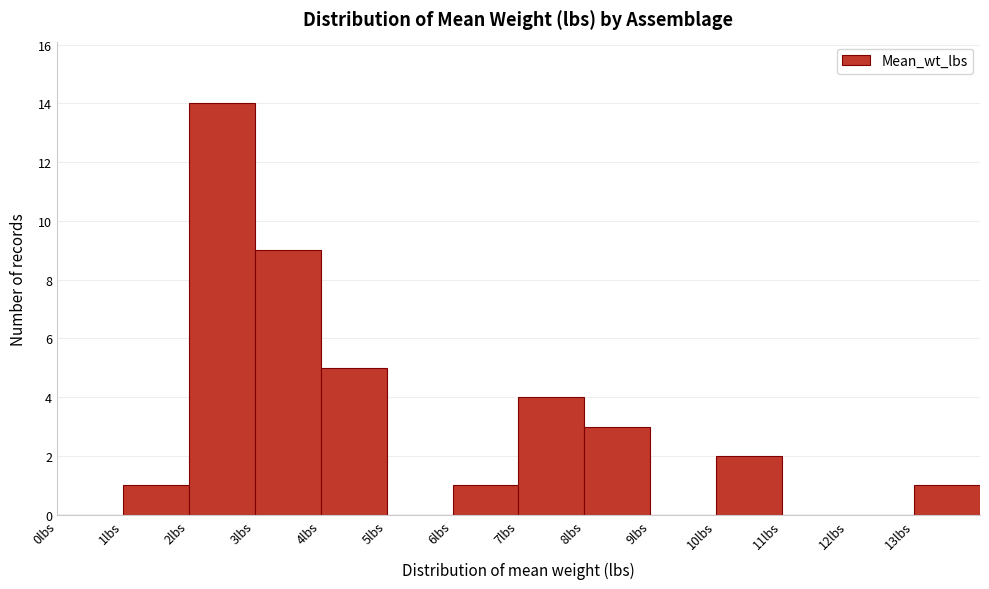

Which range on the x-axis has the tallest bar?

2 to 3